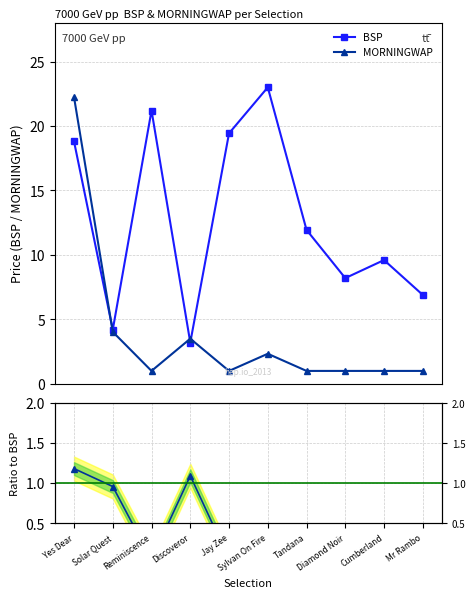

Which has a higher value, Diamond Noir or Yes Dear?

Yes Dear